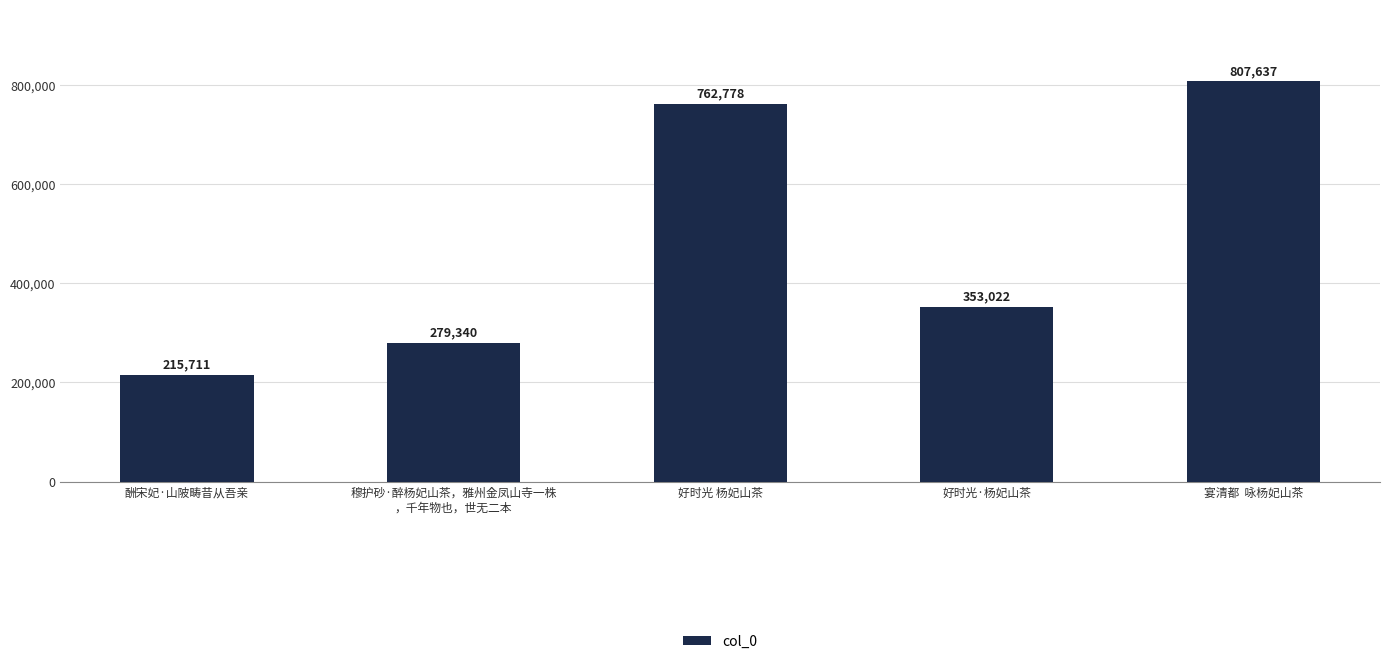

Which category has the highest value across all series?

宴清都  咏杨妃山茶